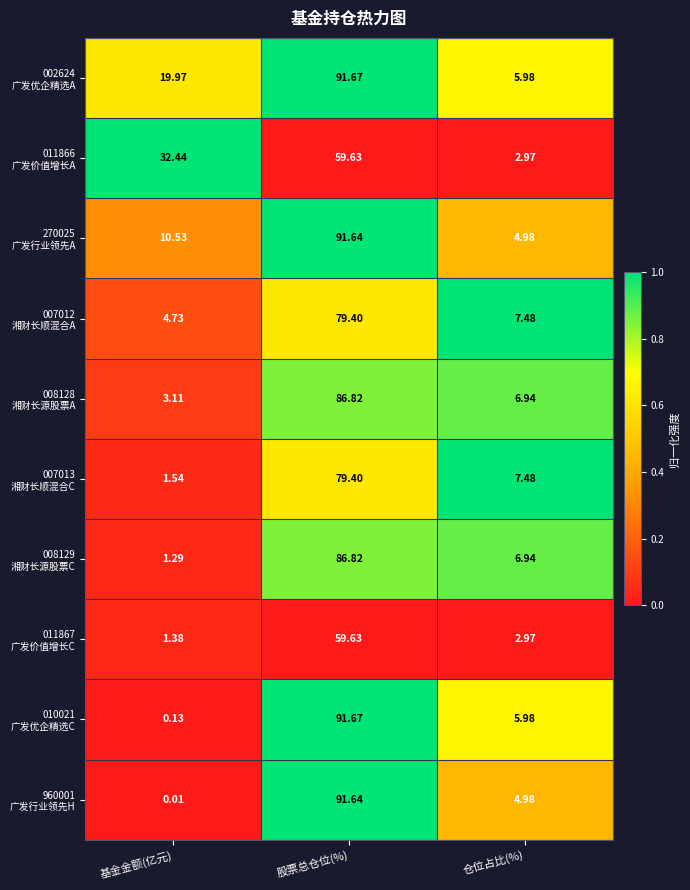

Which label corresponds to the smallest value in the chart?

基金金额(亿元)